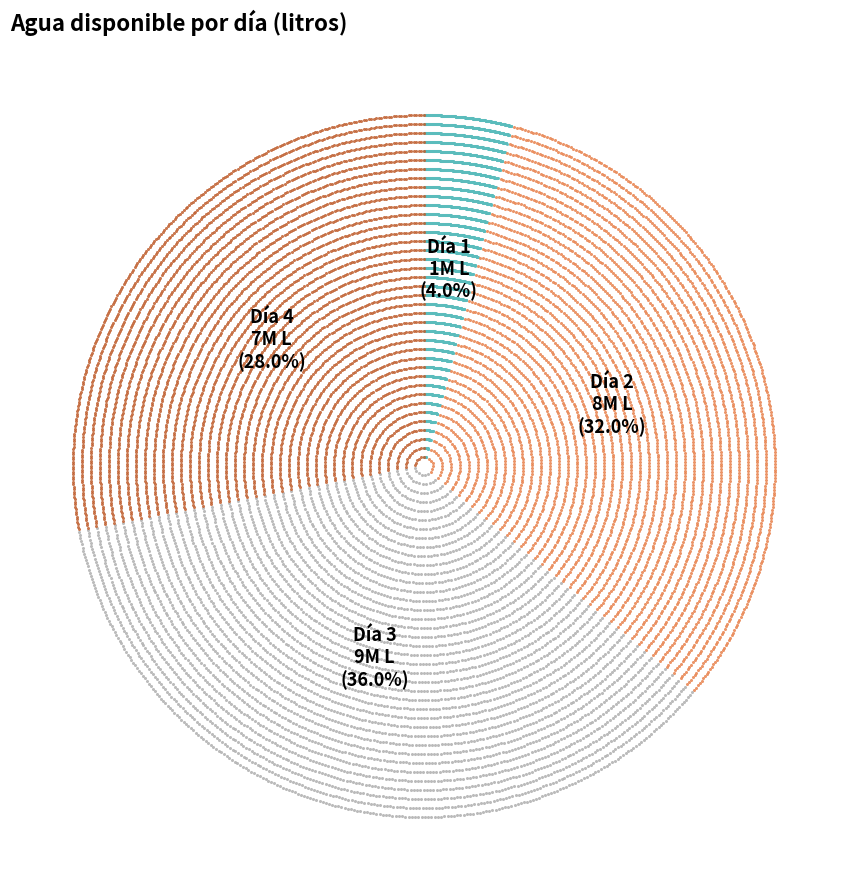

What is the ratio of the value at 4 to the value at 3?

0.8